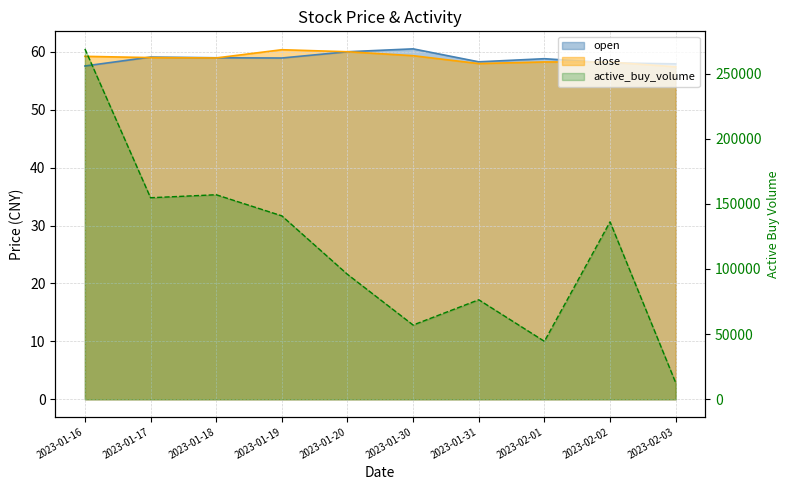

Rank the series at 2023-01-16 from highest to lowest value.

active_buy_volume, close, open